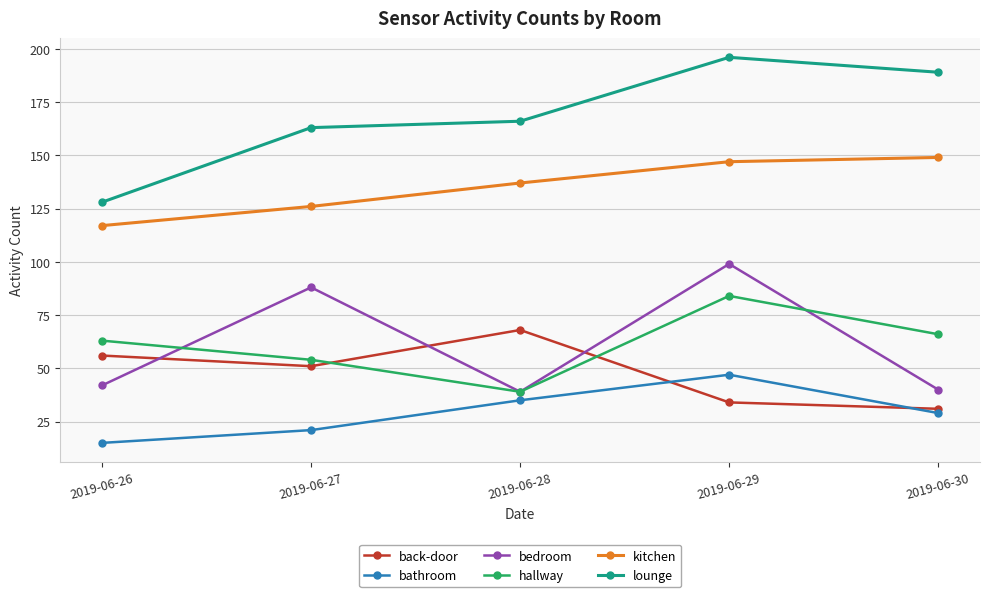

What is the total value across all series at 2019-06-27?

503